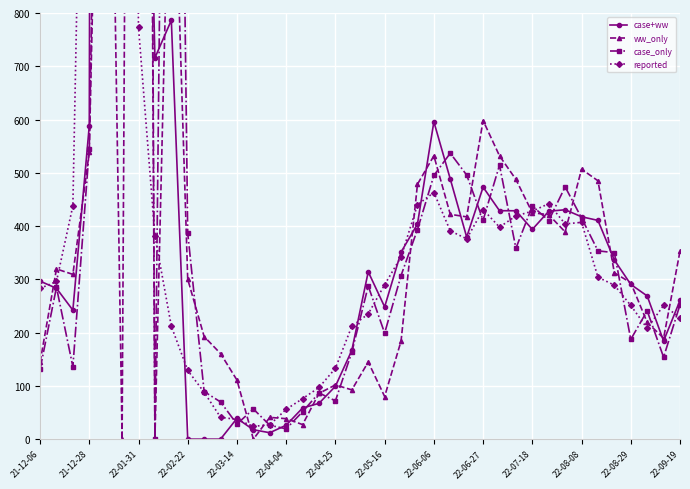

How many intersections are there between case_only and ww_only?

18